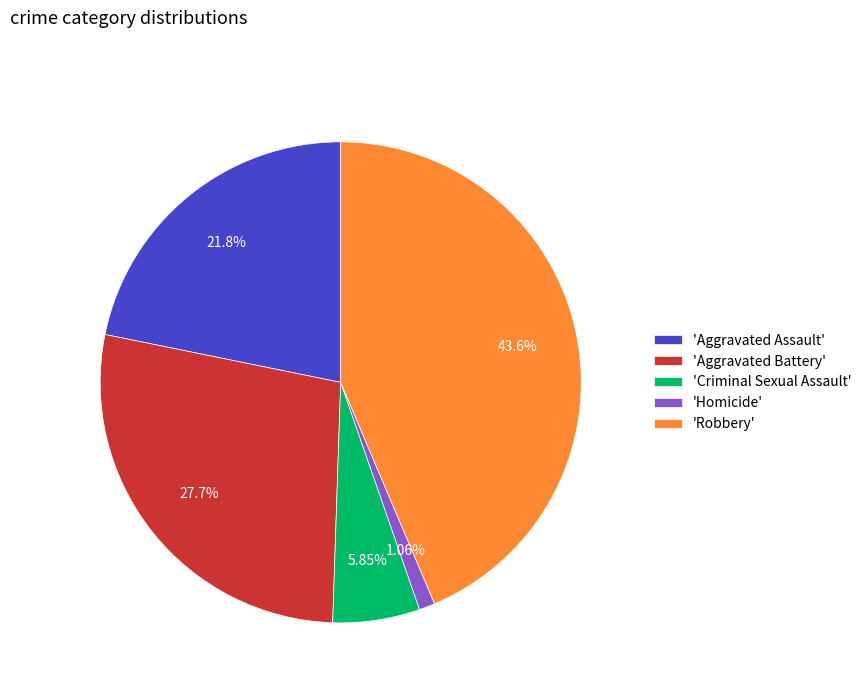

Which category has the smallest portion of the pie?

'Homicide'